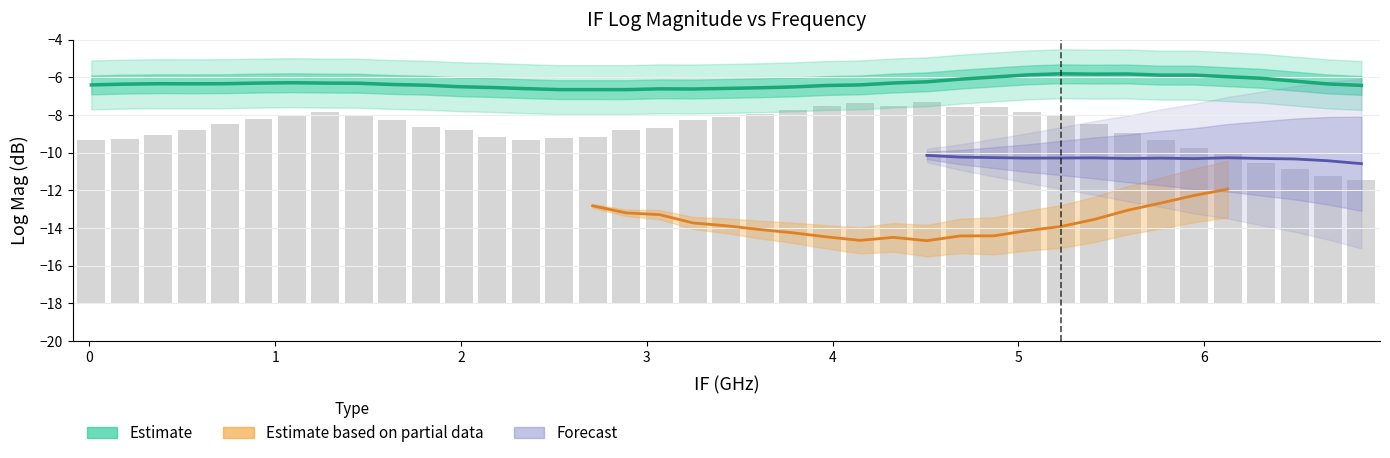

What is the lowest value of the IF CL-HSLO 14G-RF series?

-6.7